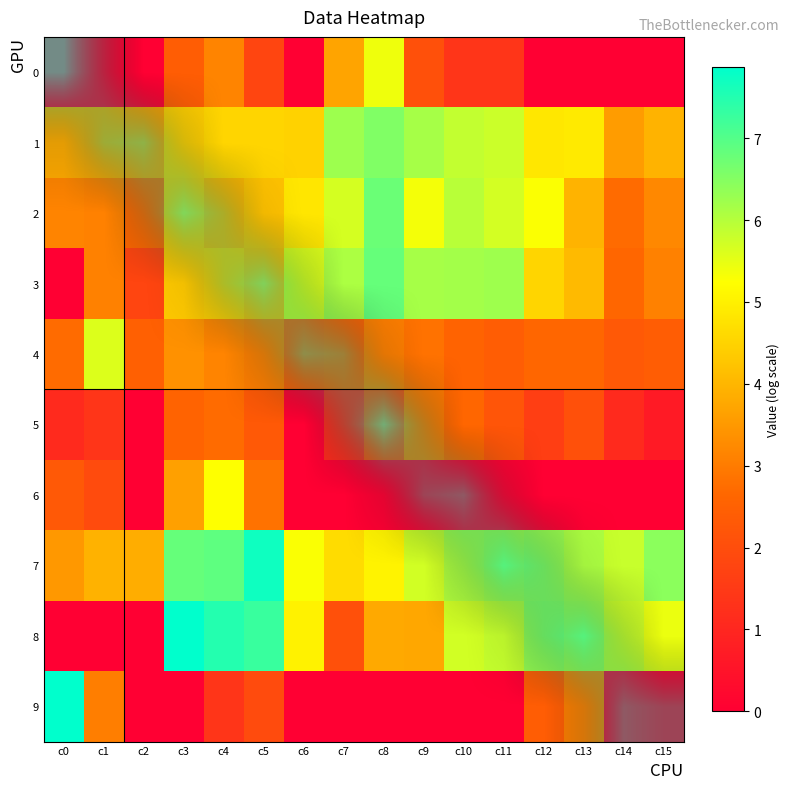

What is the difference between the second highest and minimum values in the 4 series?

0.7